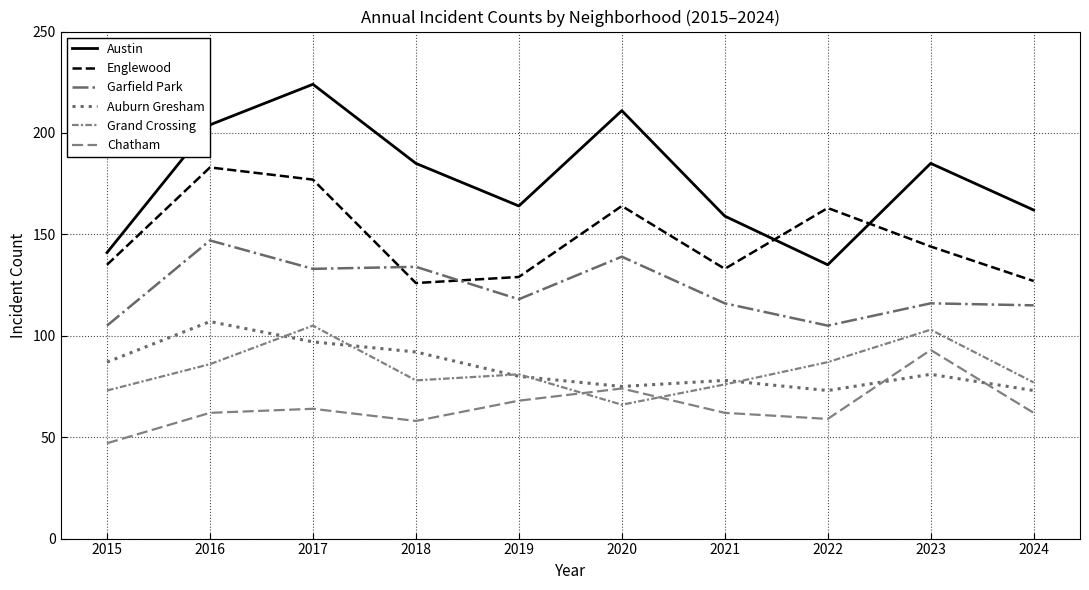

Does the chart have visible grid lines?

Yes